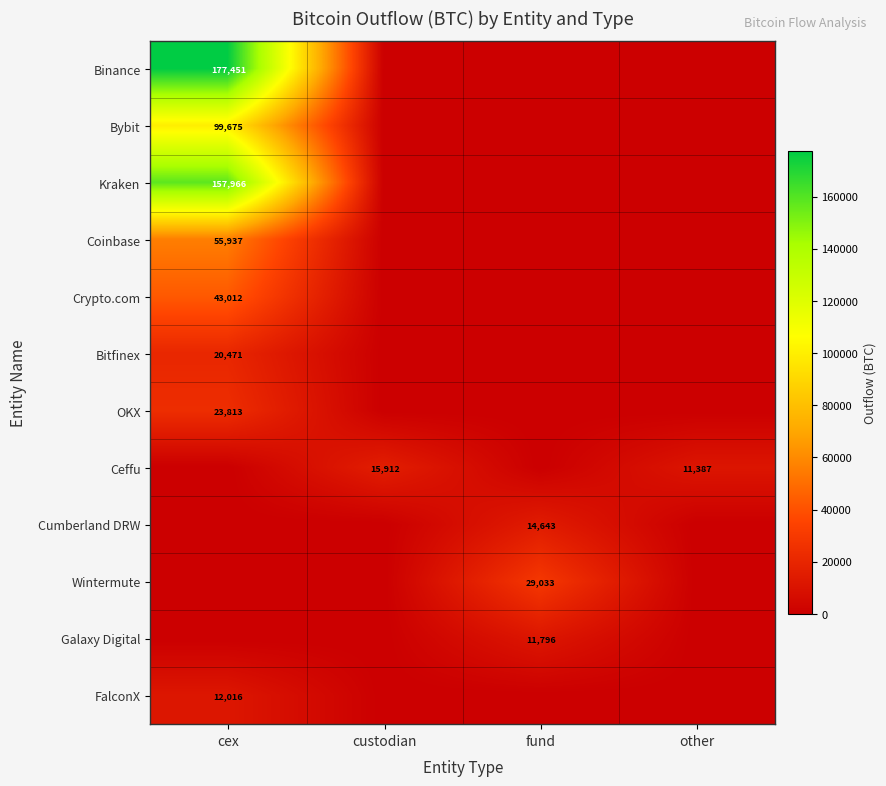

At other, list the series in order from smallest to largest.

Binance, Bybit, Kraken, Coinbase, Crypto.com, Bitfinex, OKX, Cumberland DRW, Wintermute, Galaxy Digital, FalconX, Ceffu